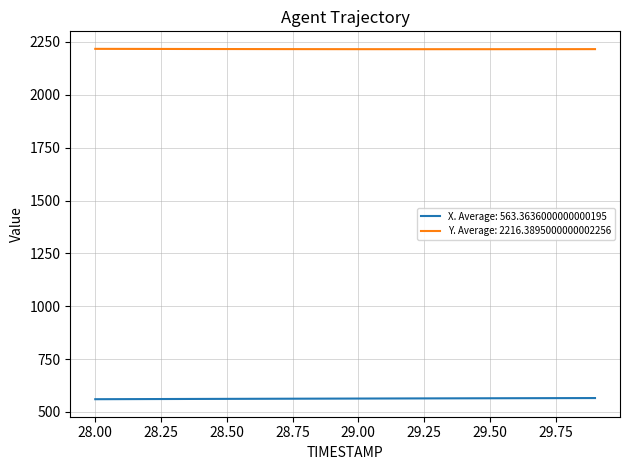

List the series in order of their peak value, lowest first.

X. Average: 563.3636000000000195, Y. Average: 2216.3895000000002256